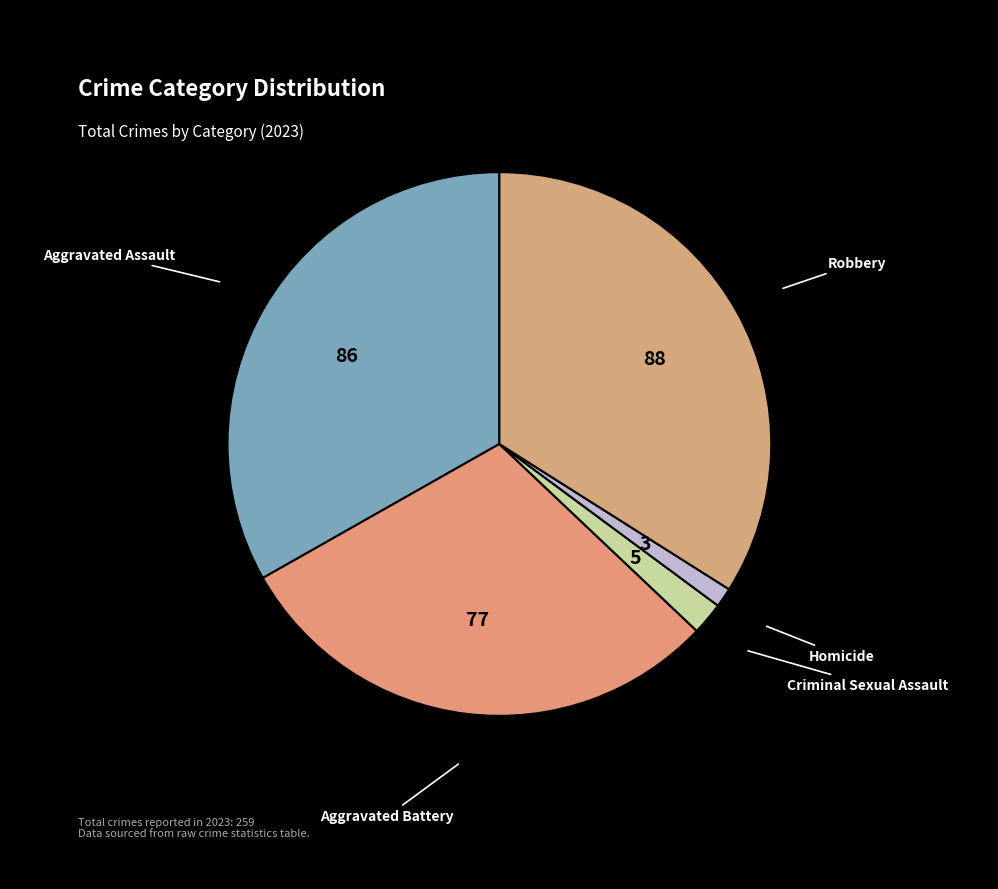

How many slices are in this pie chart?

5